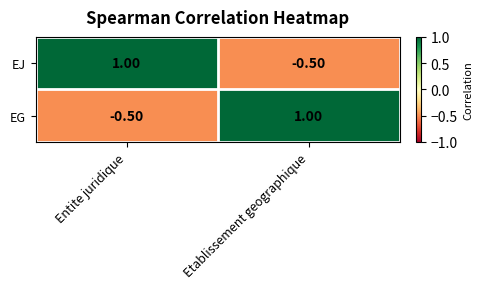

At how many categories does at least one series exceed 0?

2